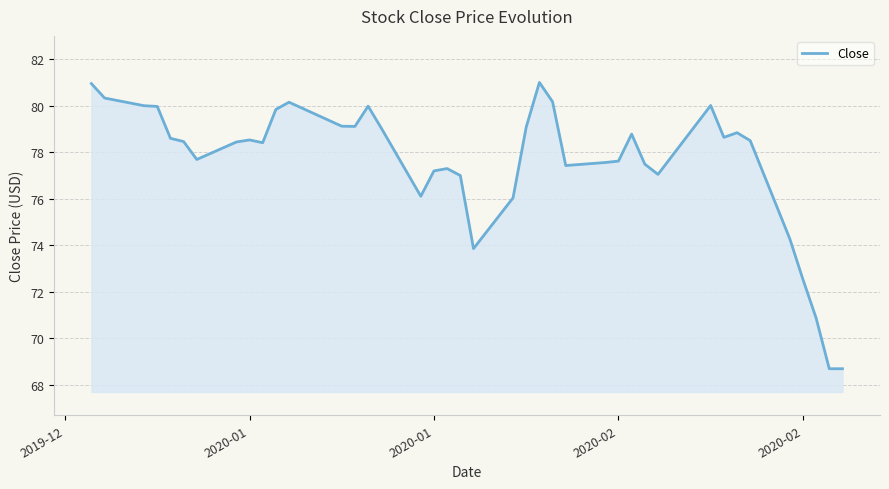

What is the smallest value displayed?

68.7